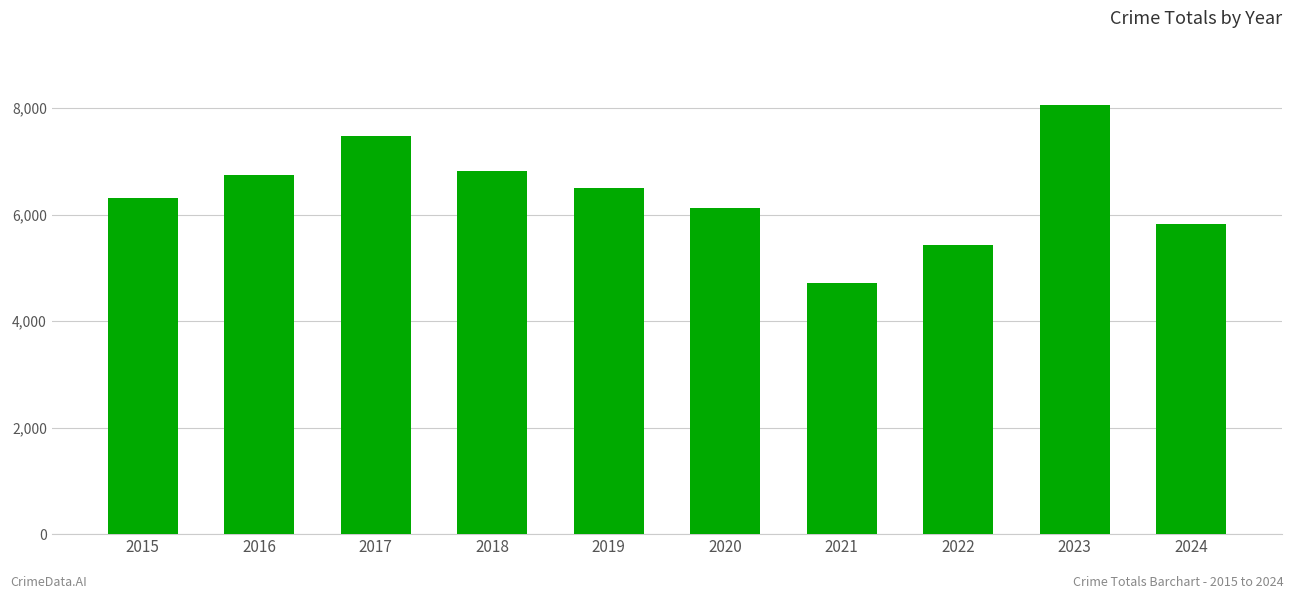

The value at 2019 is 6494. True or false?

True